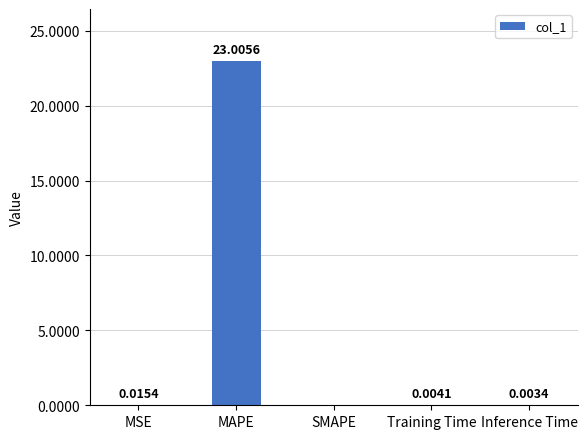

At which label is the value closest to 11?

MSE